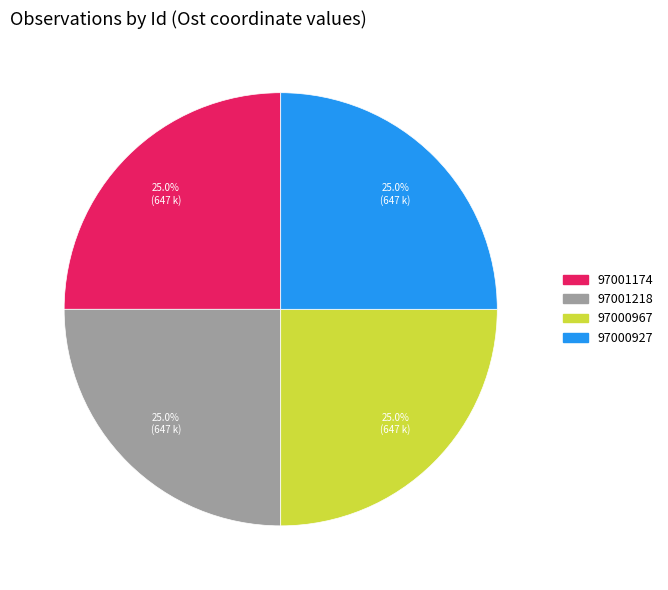

To the nearest percent, what percentage of the pie is 97001174?

25%